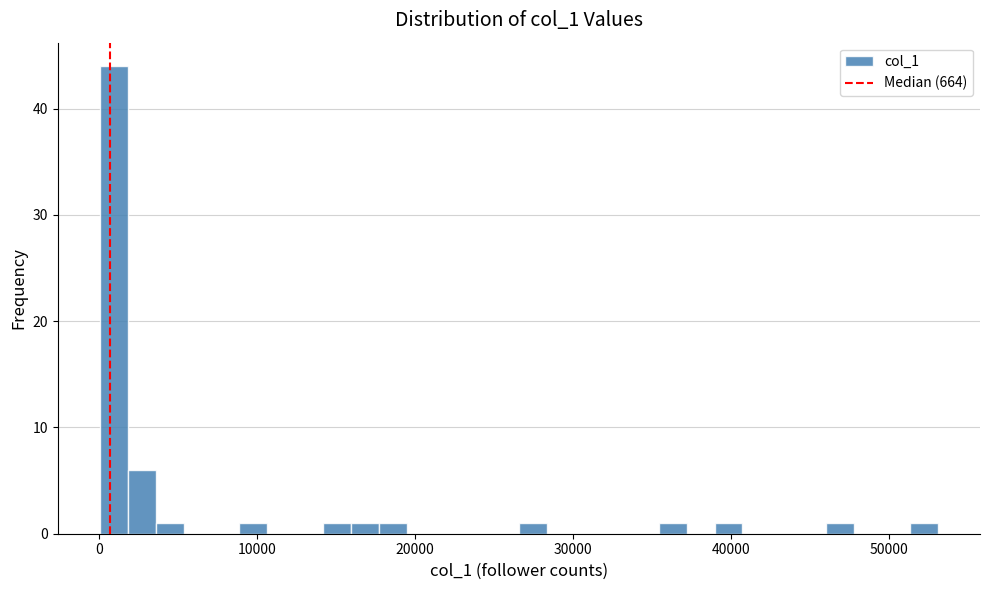

Around what value on the x-axis is the tallest bar? Give the approximate position of its centre, as read against the axis.

1000